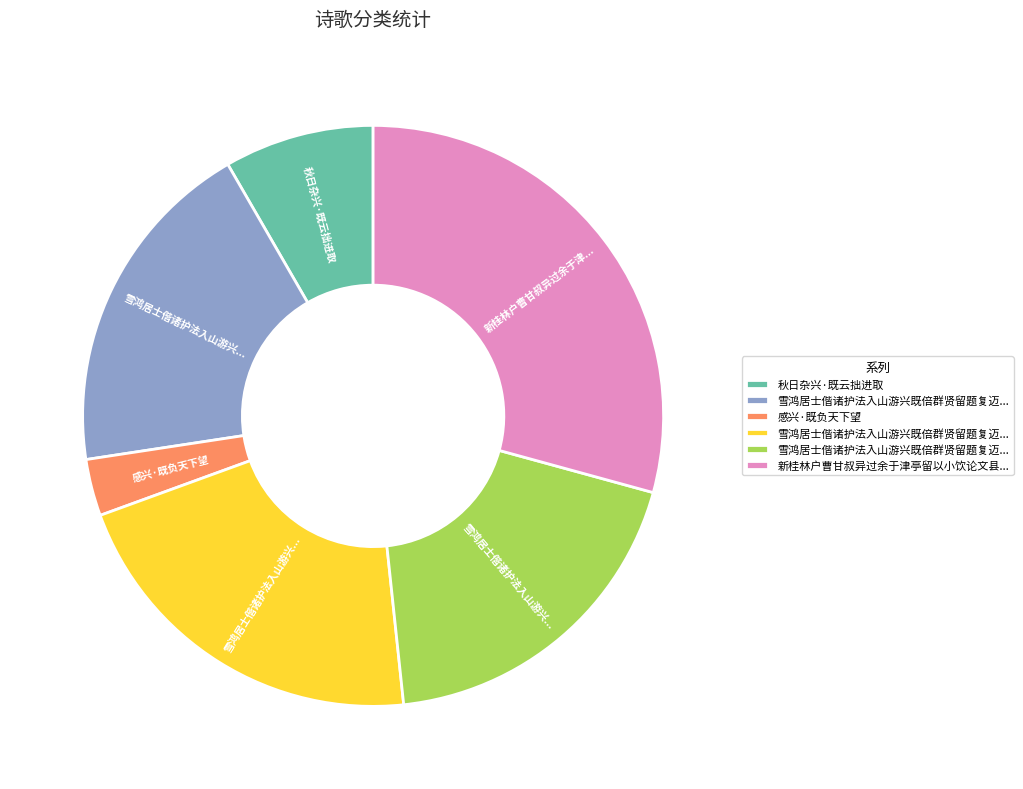

Is there a majority slice in this chart?

No